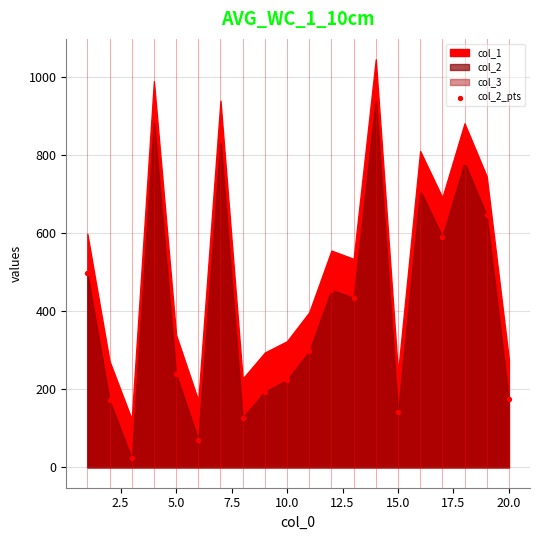

What is the range of Y values (max minus min)?

922